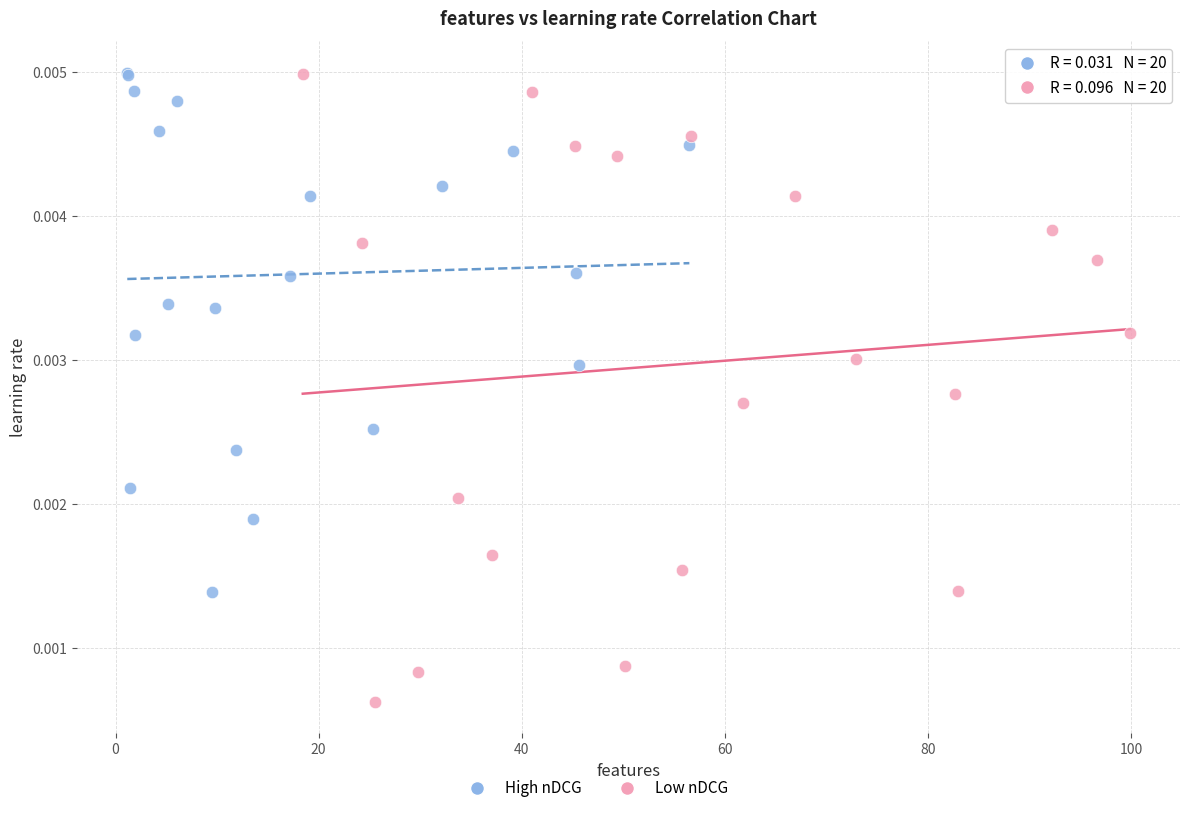

Which series has the widest spread of Y values?

Low nDCG